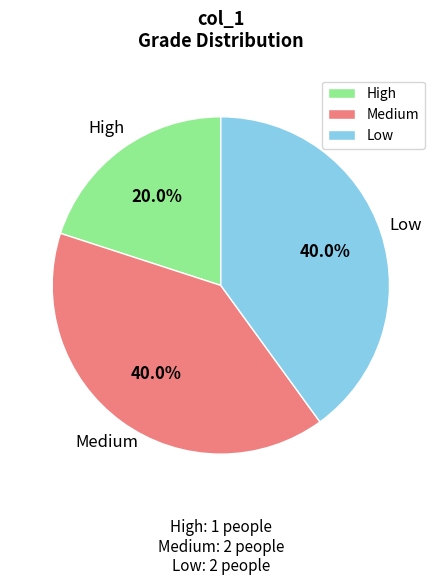

How many segments does this pie chart have?

3